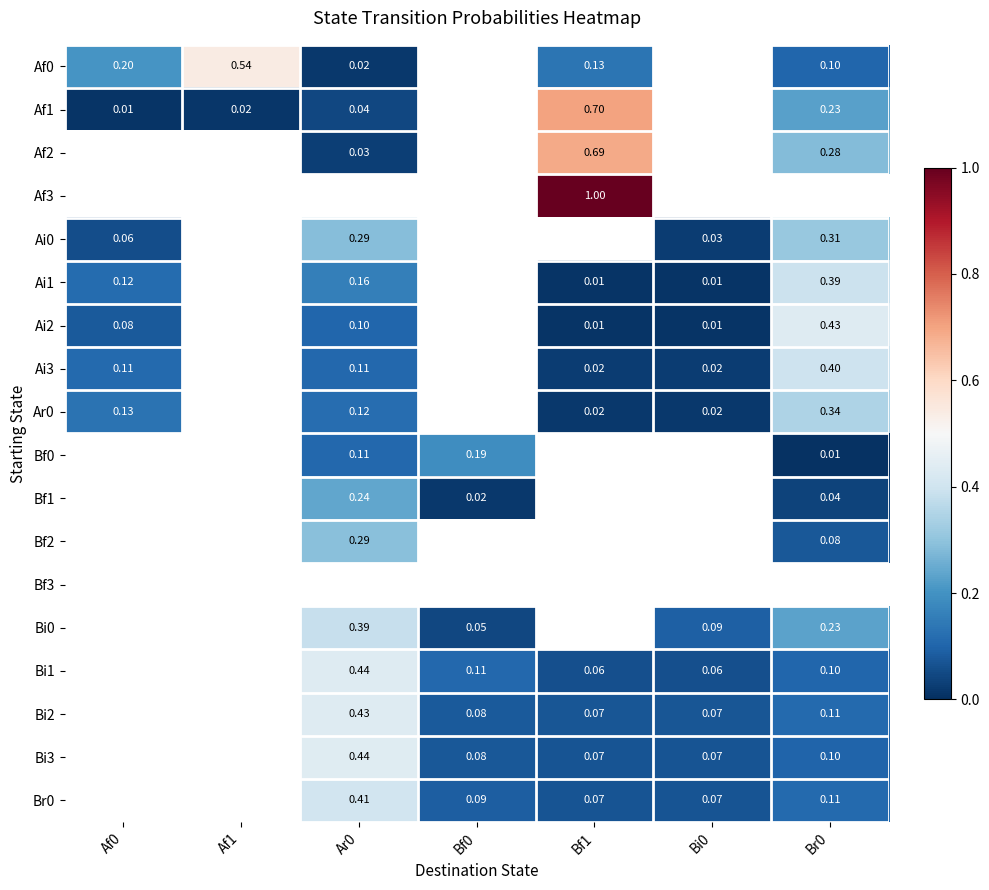

Is the value of Bi3 at Bi0 greater than the value of Af2 at Ar0?

Yes